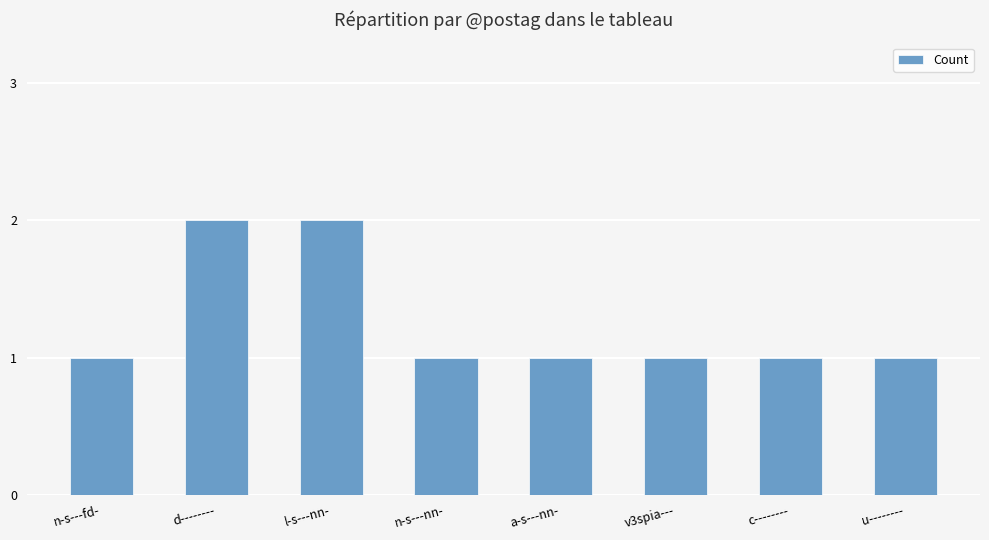

What is the sum of all values?

10